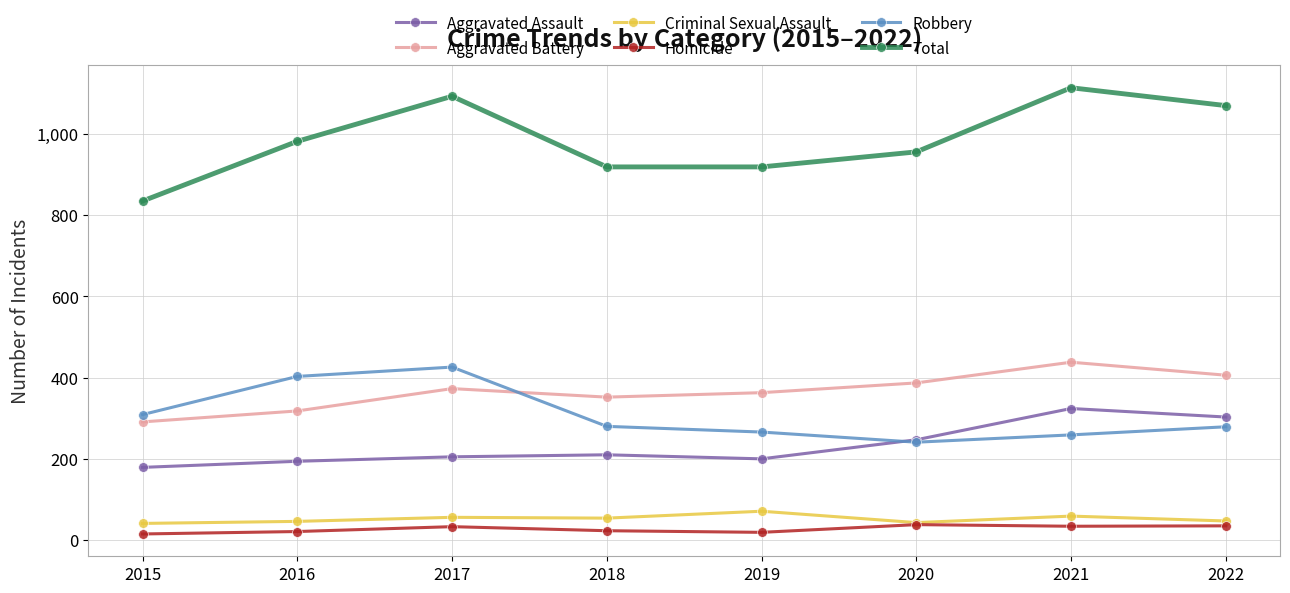

In Robbery, how many points are lower than both neighbors (excluding endpoints)?

1